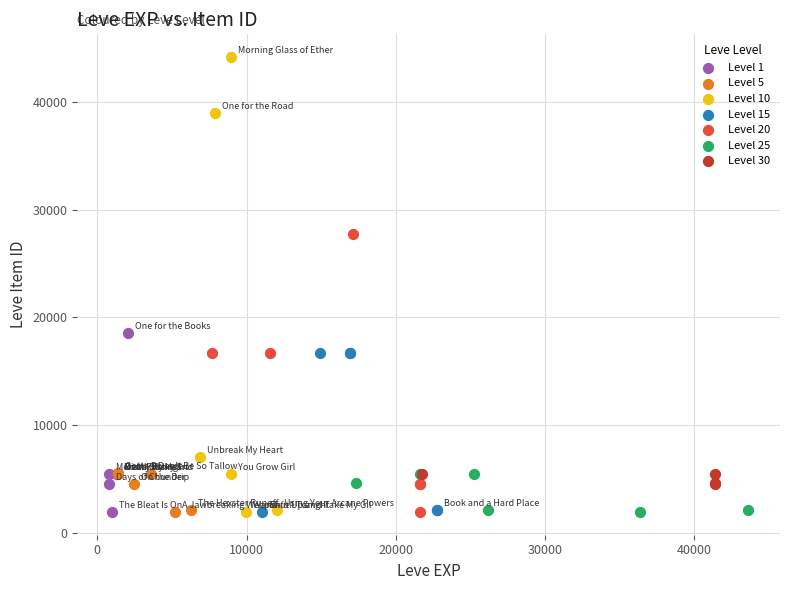

What are all the series names shown in the legend?

Level 1, Level 5, Level 10, Level 15, Level 20, Level 25, Level 30